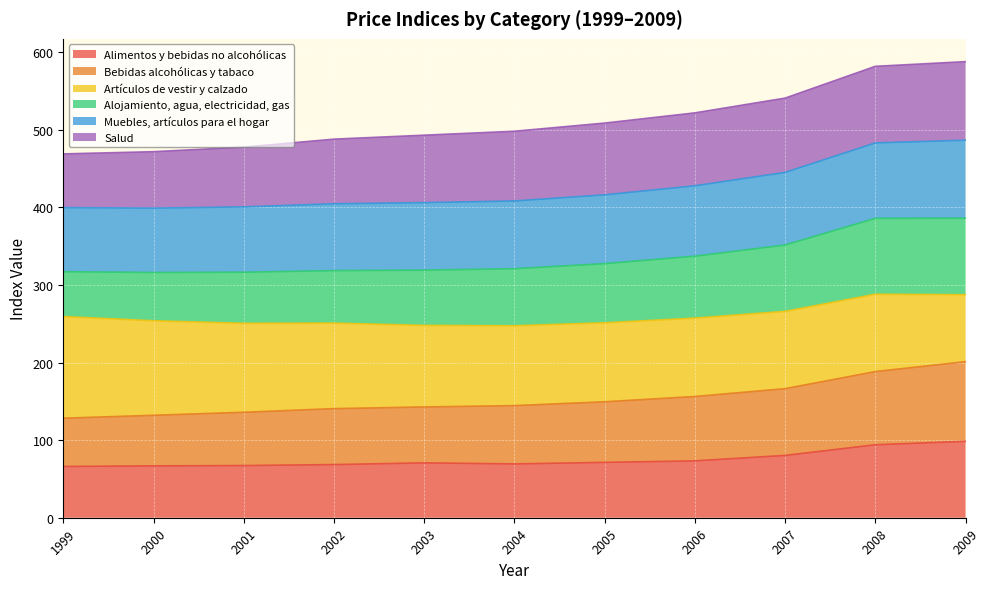

Between 2001 and 2003, which is larger?

2003